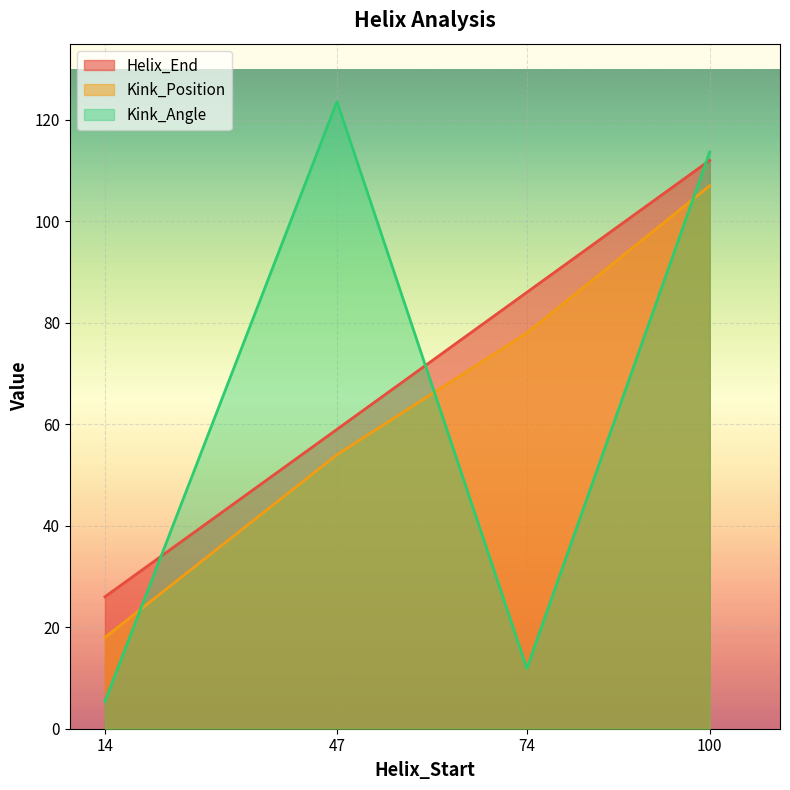

Reading right to left, transcribe all the data shown in this chart.

Helix_End: 100=112.0	74=86.0	47=59.0	14=26.0
Kink_Position: 100=107.0	74=78.0	47=54.0	14=18.0
Kink_Angle: 100=113.6	74=11.9	47=123.6	14=5.4